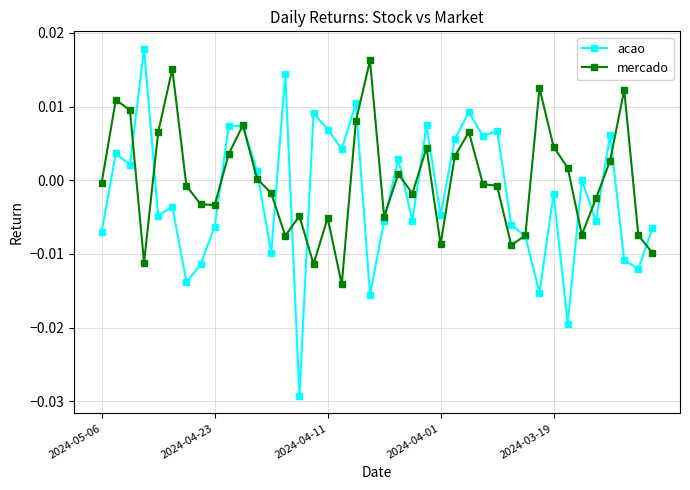

Which series has the largest range (max minus min)?

acao